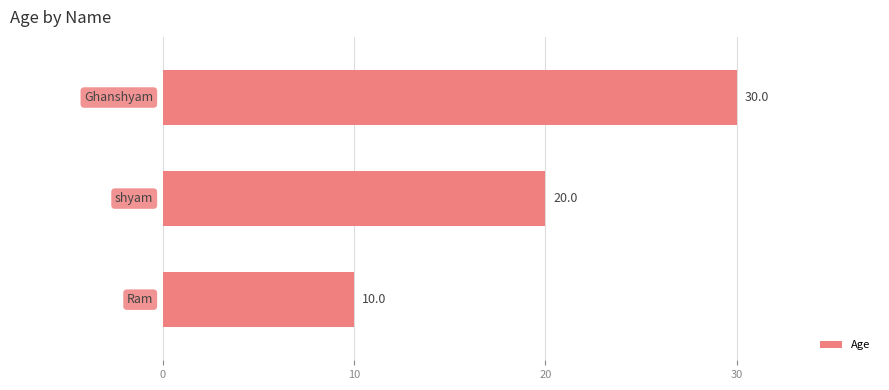

Count the values in the range 10 to 30.

3